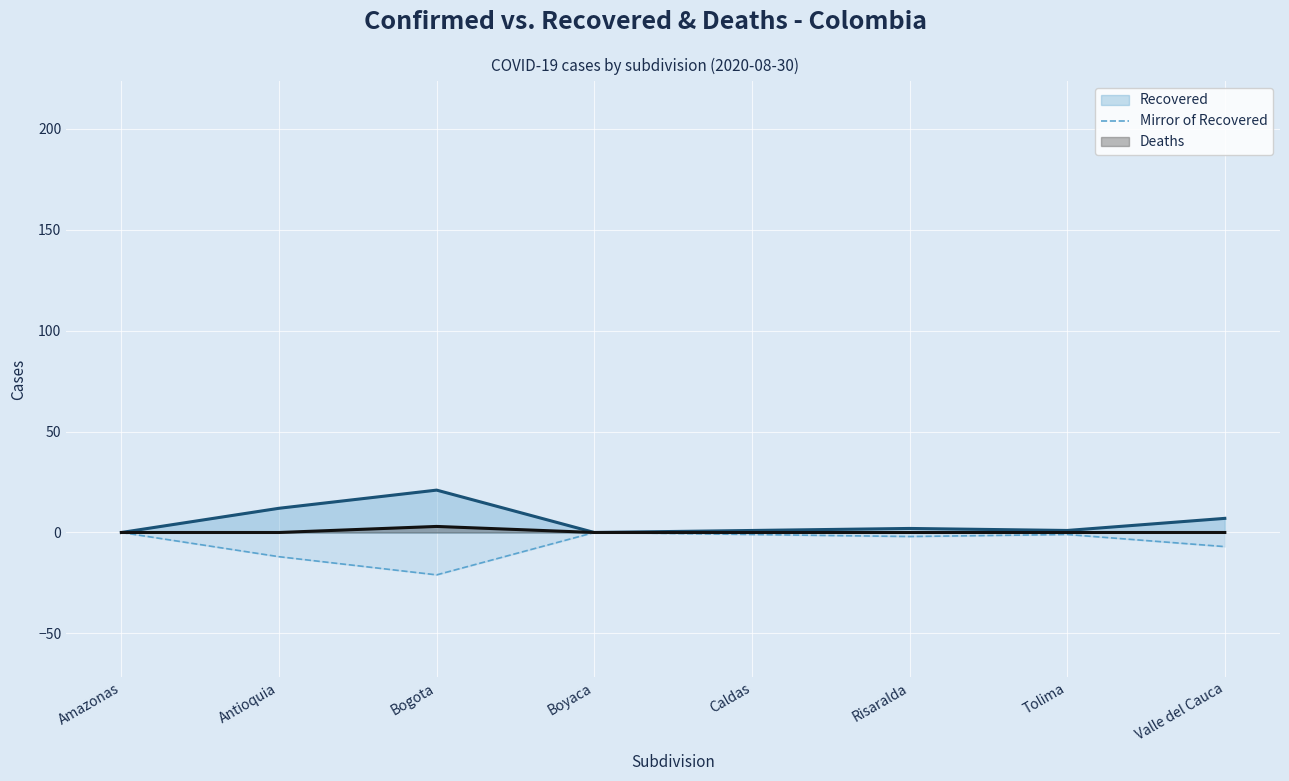

What is the label of the 5th point from the right?

Boyaca